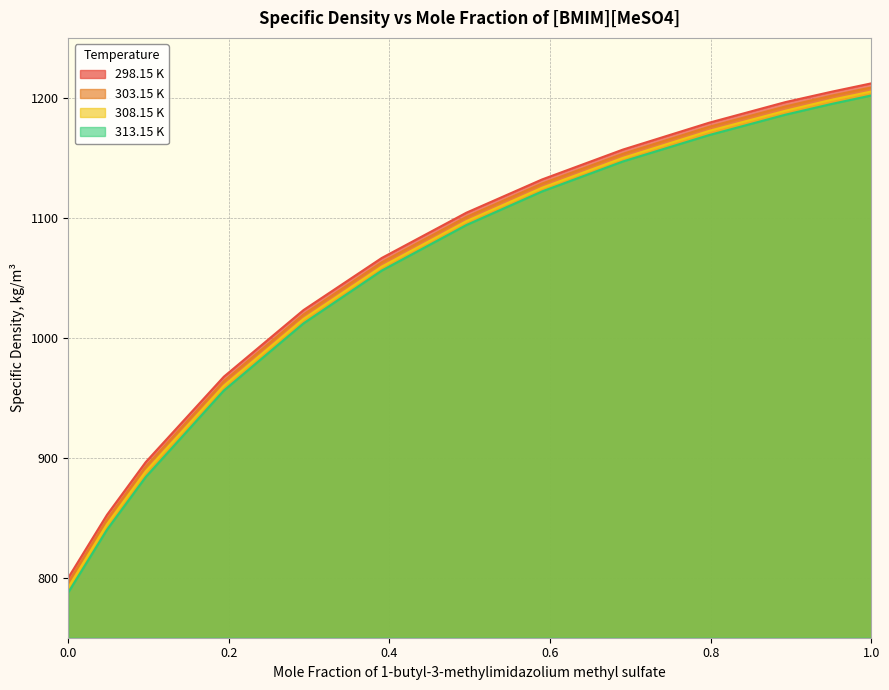

What is the smallest value displayed?

787.8